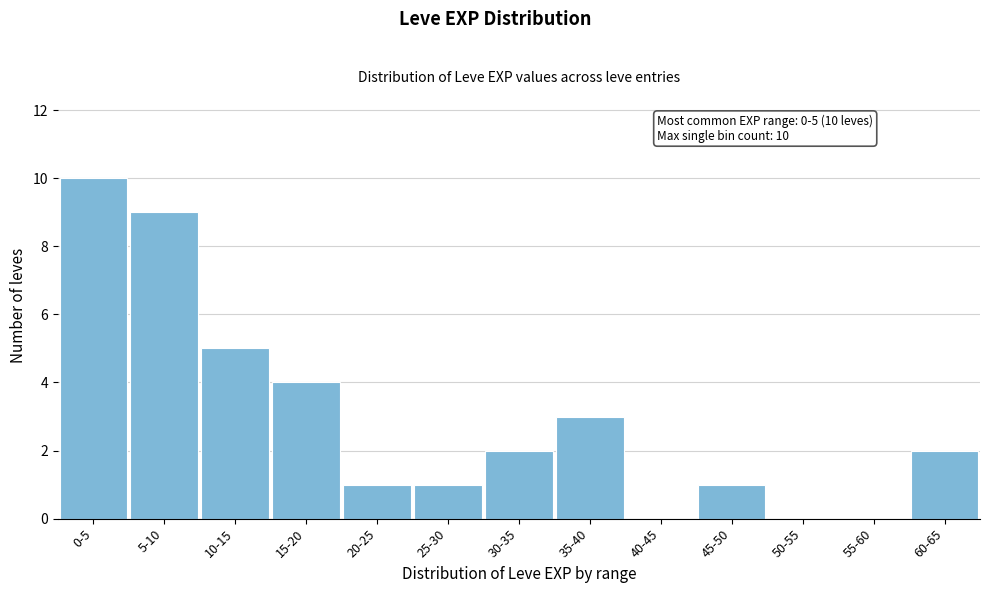

Reading right to left, extract all data points from this chart.

60-65=2	55-60=0	50-55=0	45-50=1	40-45=0	35-40=3	30-35=2	25-30=1	20-25=1	15-20=4	10-15=5	5-10=9	0-5=10